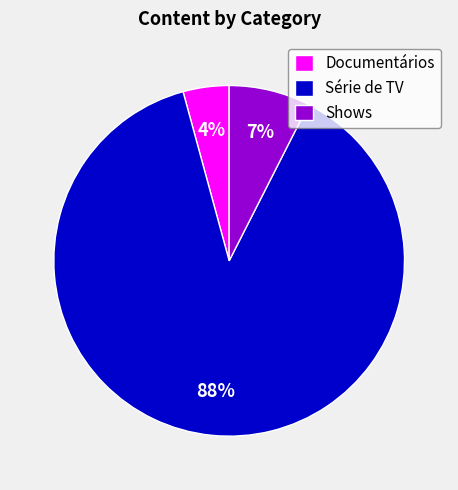

What is the smallest slice in the pie chart?

Documentários